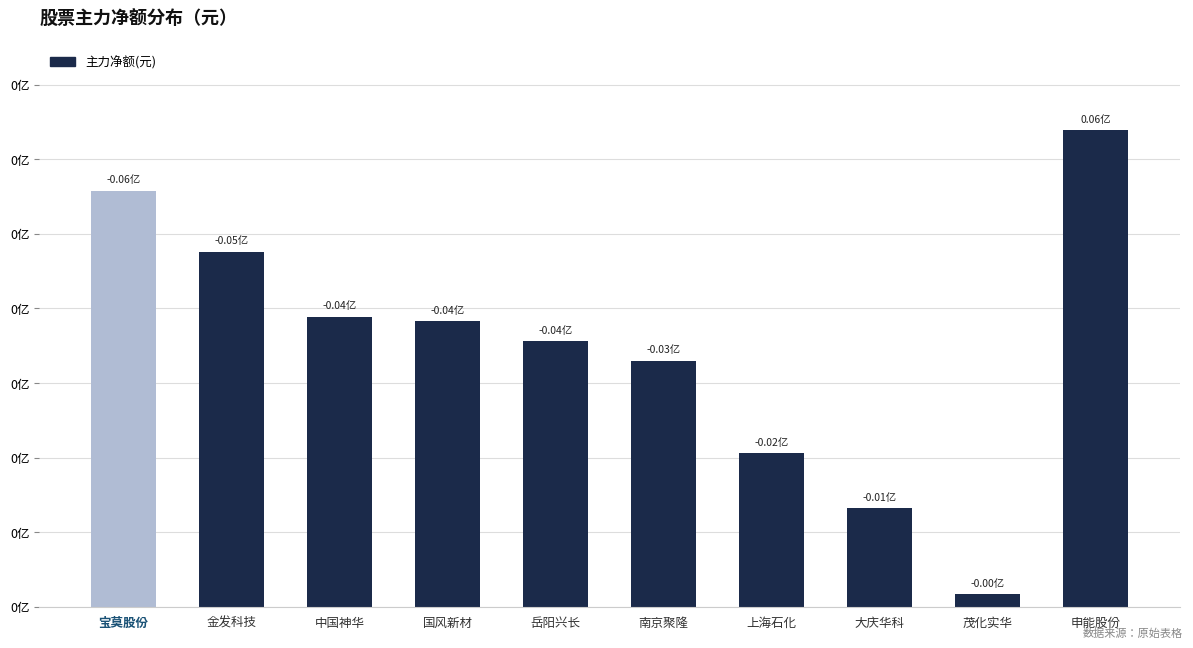

Where does the data first go above 3825705?

宝莫股份